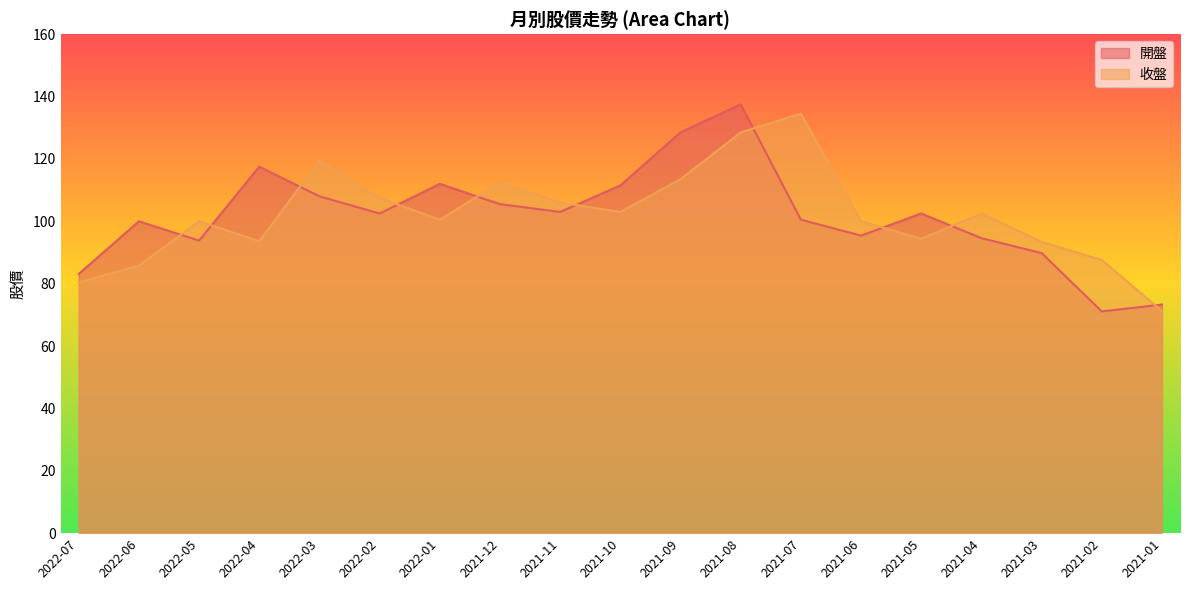

What is the difference between the 開盤 values at 2022-07 and 2022-04?

34.4